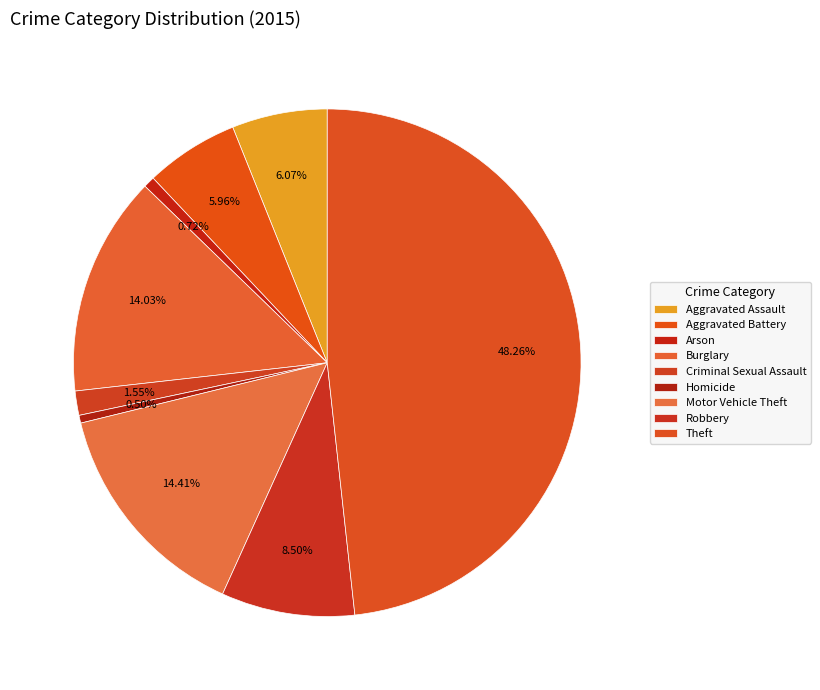

To the nearest percent, what is the difference between the largest and smallest slice percentages?

48%